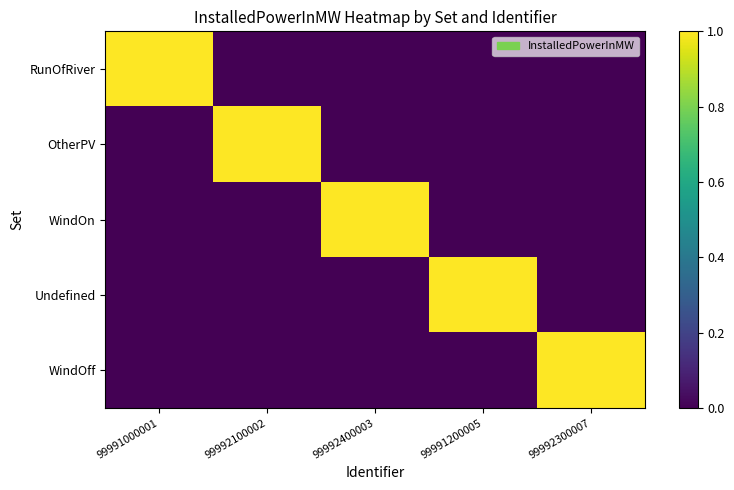

Reading left to right, transcribe all the data shown in this chart.

RunOfRiver: 99991000001=1	99992100002=0	99992400003=0	99991200005=0	99992300007=0
OtherPV: 99991000001=0	99992100002=1	99992400003=0	99991200005=0	99992300007=0
WindOn: 99991000001=0	99992100002=0	99992400003=1	99991200005=0	99992300007=0
Undefined: 99991000001=0	99992100002=0	99992400003=0	99991200005=1	99992300007=0
WindOff: 99991000001=0	99992100002=0	99992400003=0	99991200005=0	99992300007=1